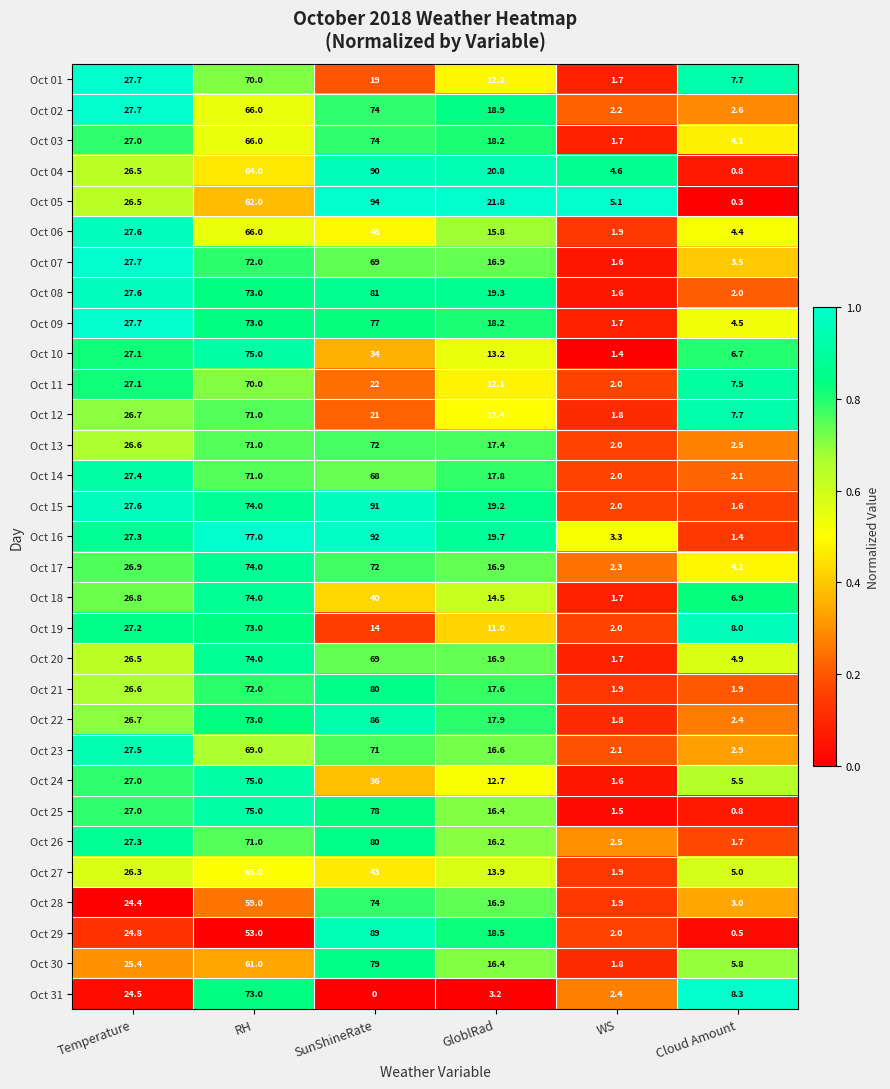

What is the spread (max minus min) of values at Temperature?

3.3